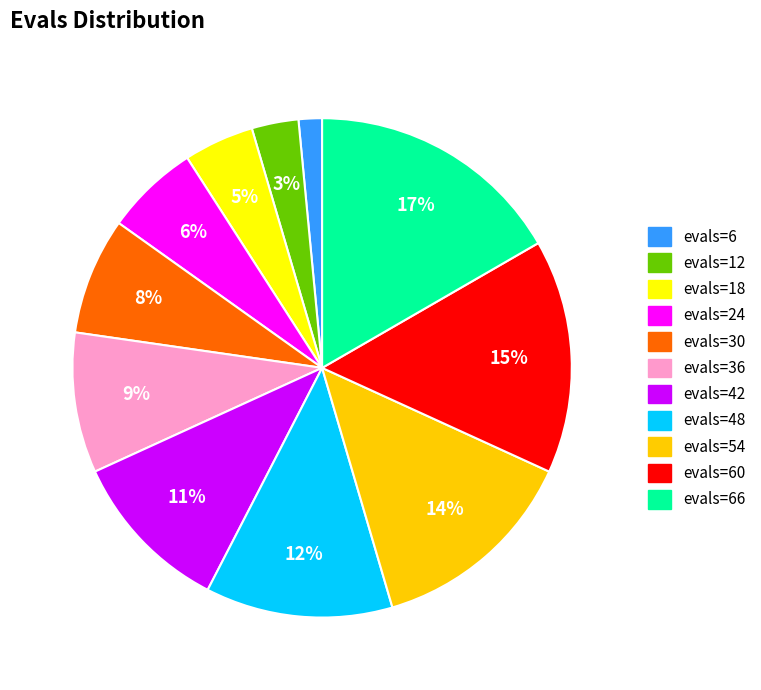

True or false: evals=24 accounts for 6% of the total.

True